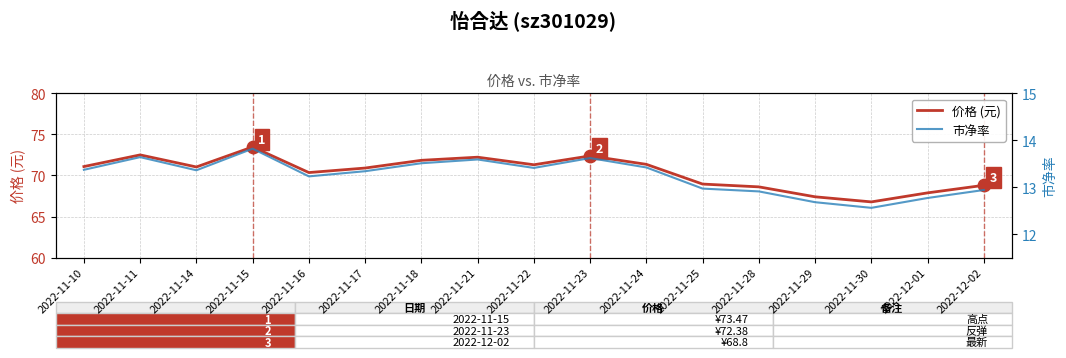

At how many categories does at least one series exceed 60?

17